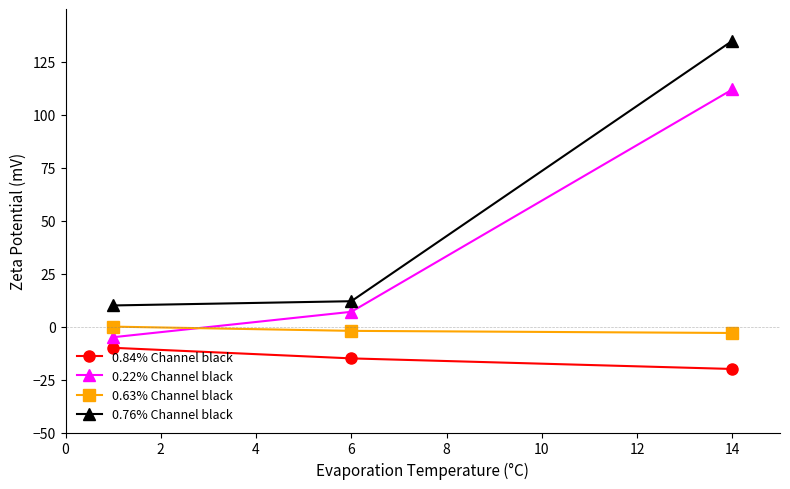

How many 0.84% Channel black values are between -20 and -10?

3